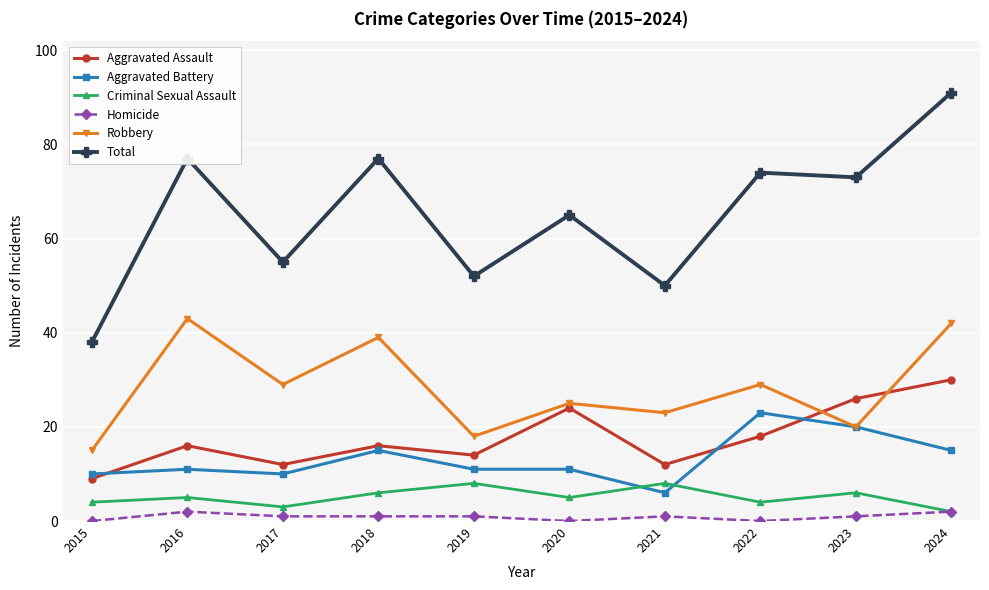

List the series in order of their peak value, lowest first.

Homicide, Criminal Sexual Assault, Aggravated Battery, Aggravated Assault, Robbery, Total